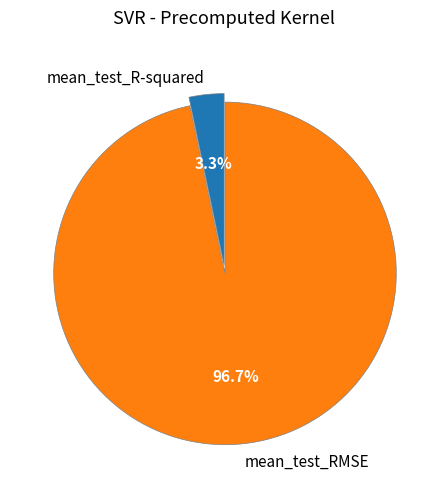

To the nearest percent, what portion does mean_test_R-squared represent?

3%